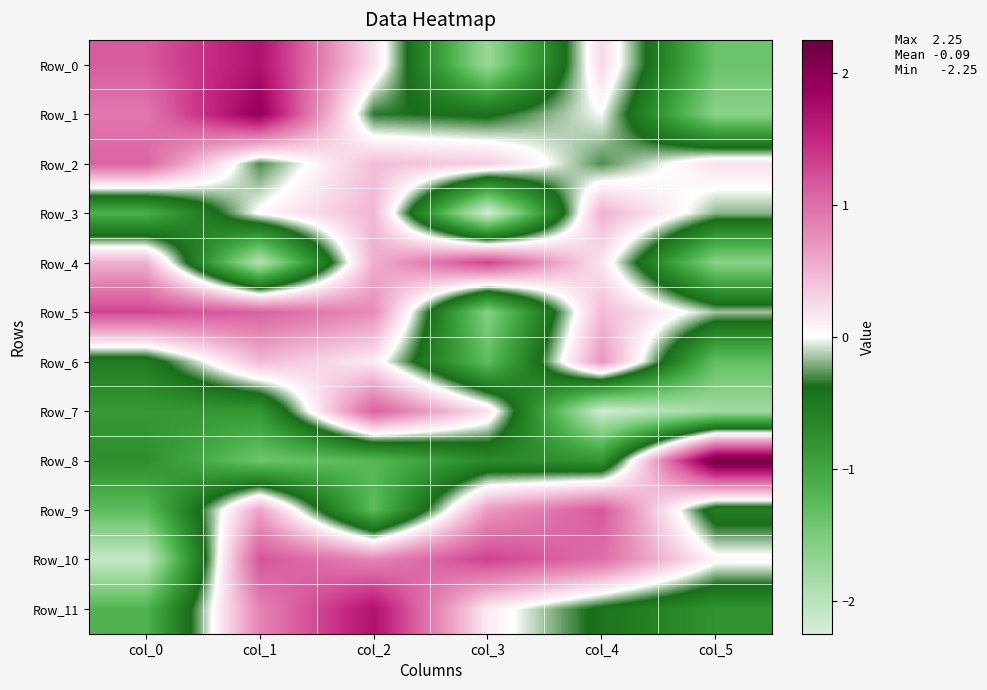

Which series has the largest range (max minus min)?

Row_8